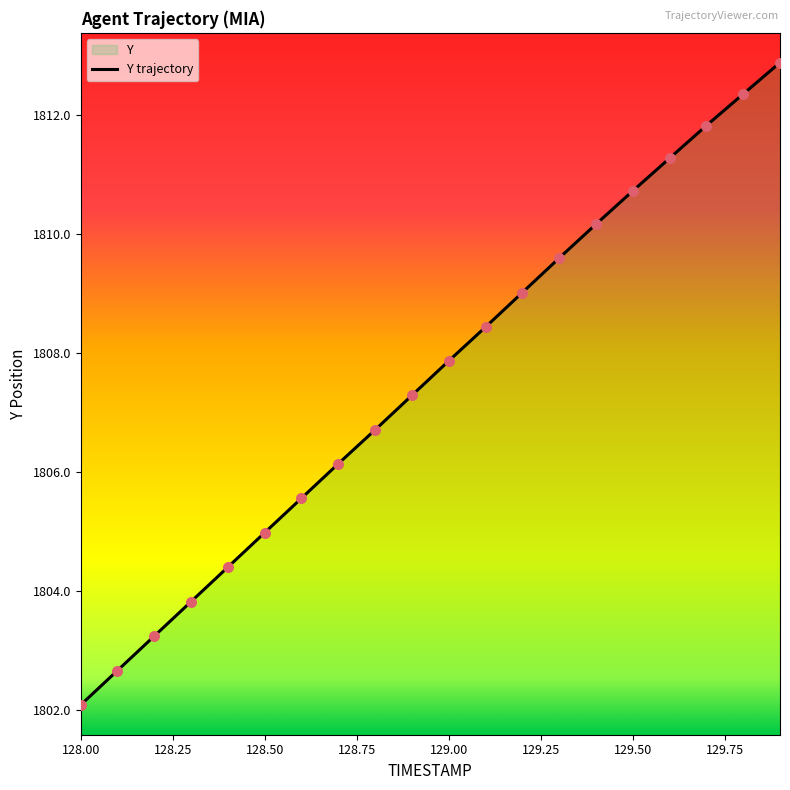

What is the maximum value shown in the chart?

1812.9